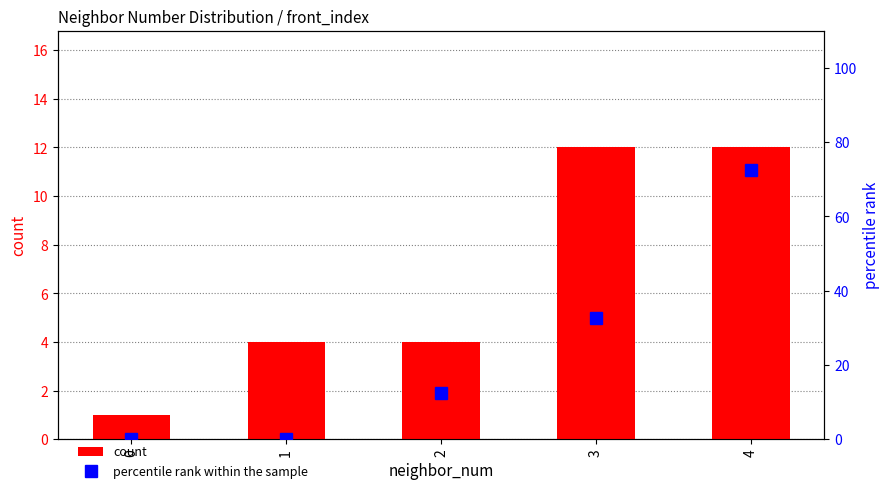

Is the value of count at 4 greater than the value of percentile rank within the sample at 3?

No